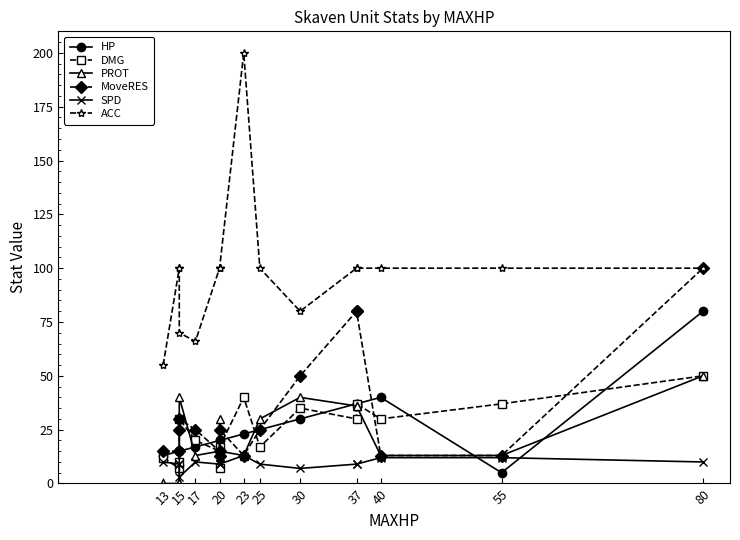

List the series in order of their peak value, lowest first.

SPD, DMG, PROT, HP, MoveRES, ACC